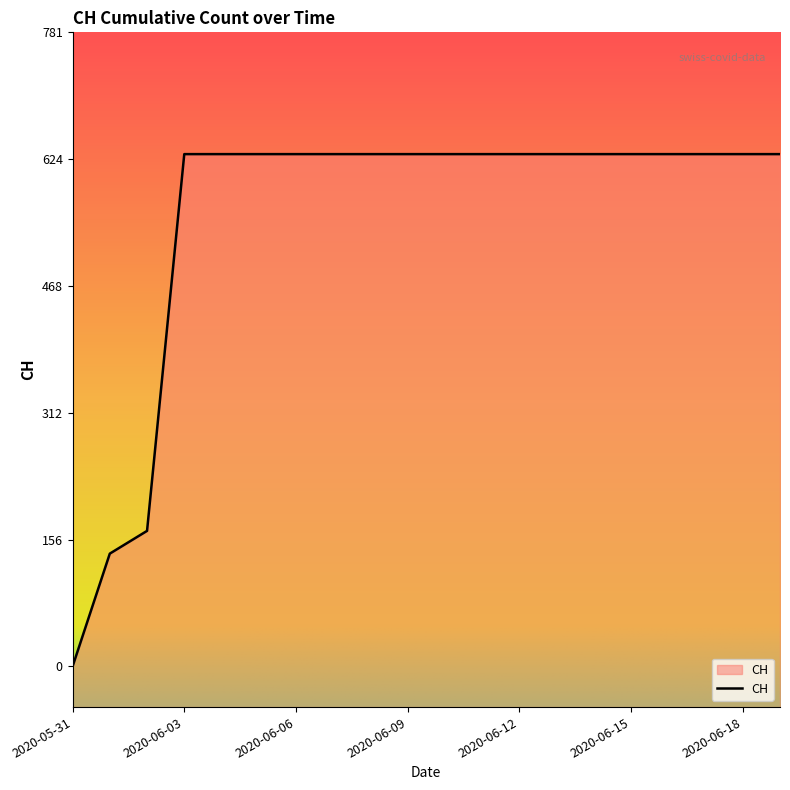

Does the chart display data point markers on the line(s)?

No